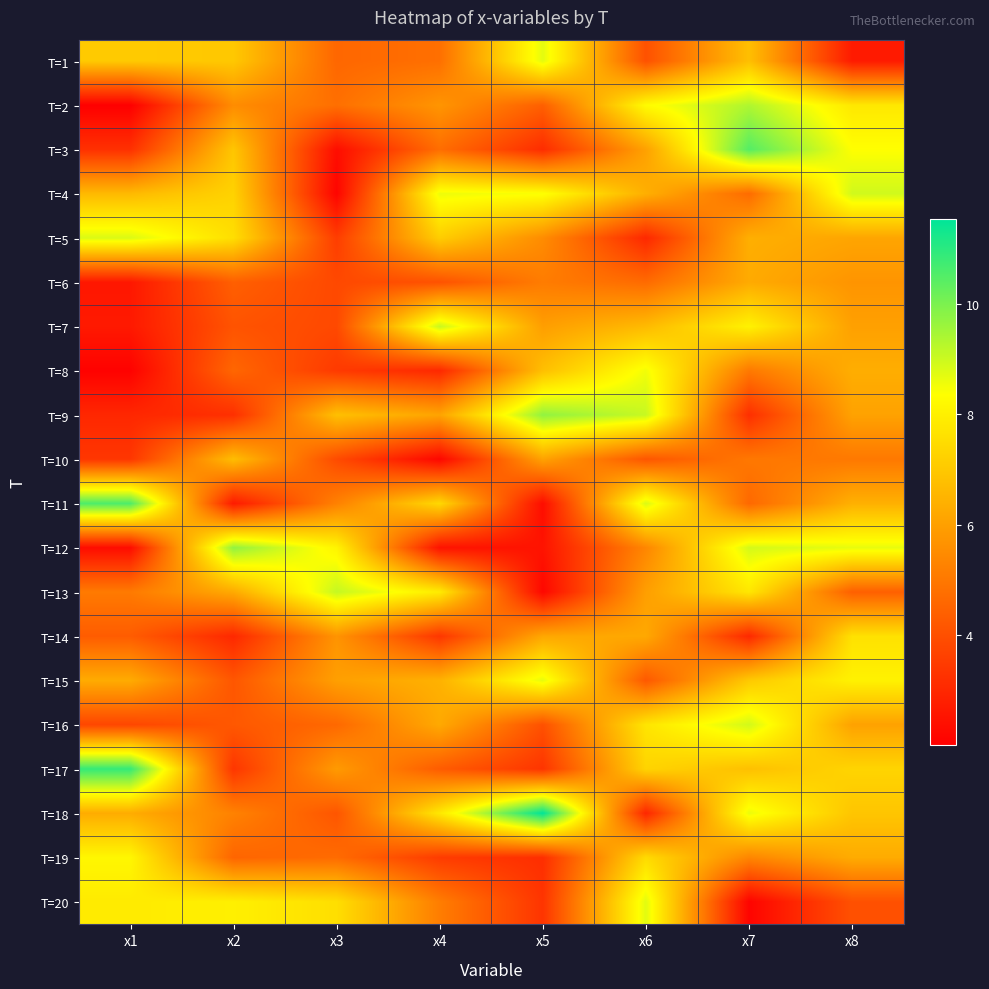

Which category has the lowest value across all series?

x1